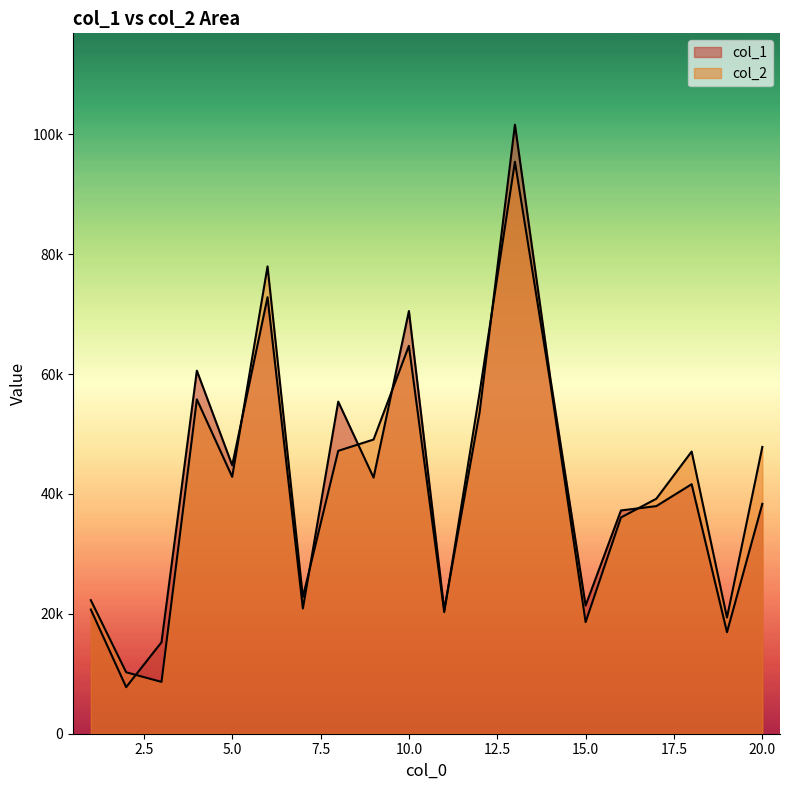

What is the sum of the col_2 values at 19 and 6?

97333